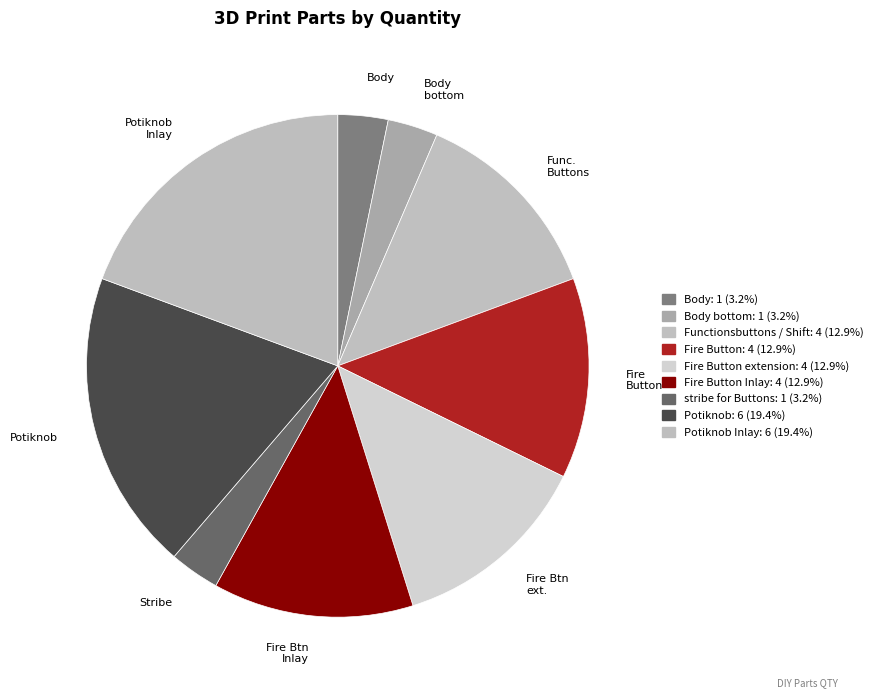

Between Func. Buttons and Potiknob, which is larger?

Potiknob